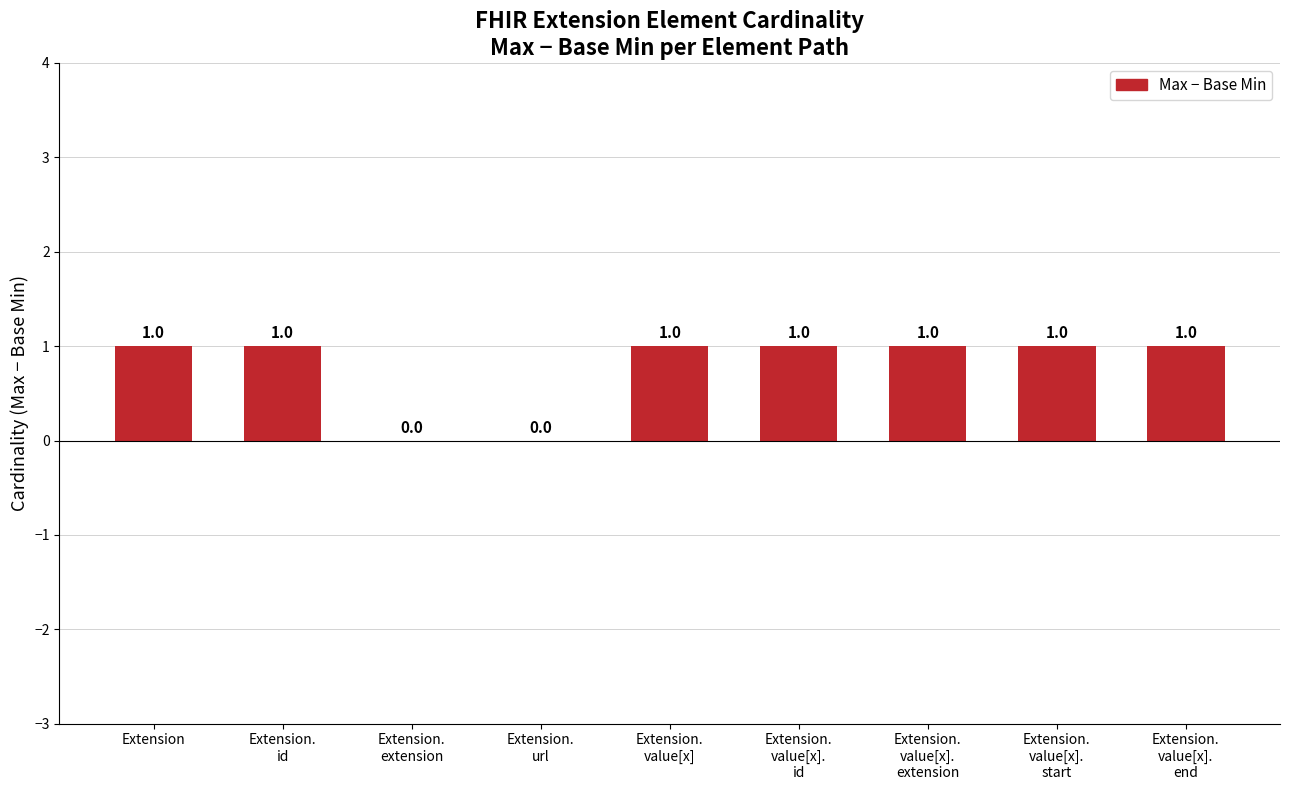

What value does the data have at Extension.
value[x]?

1